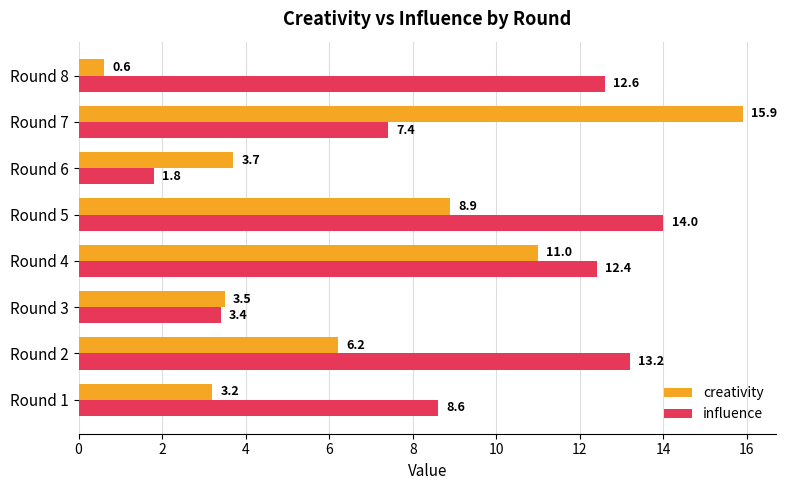

Which series has the largest total across all categories?

influence